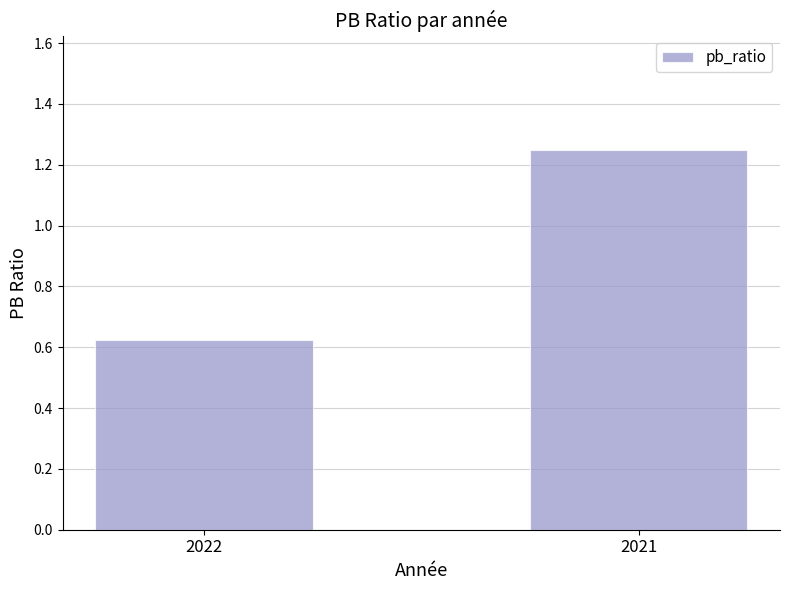

Which label corresponds to the smallest value in the chart?

2022